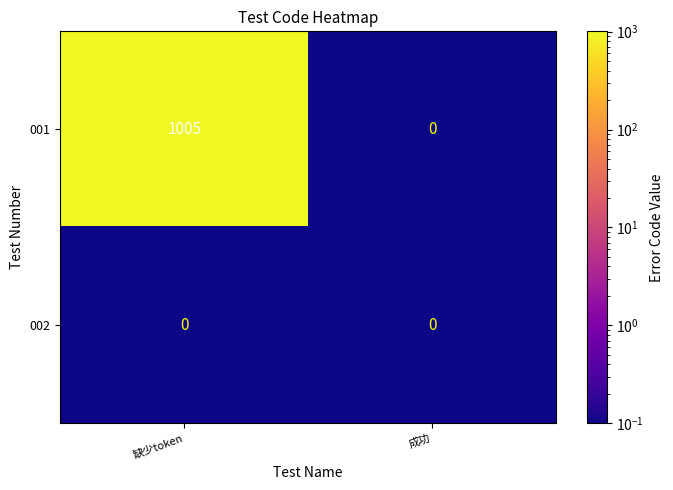

List the series in order of their overall mean, highest first.

001, 002